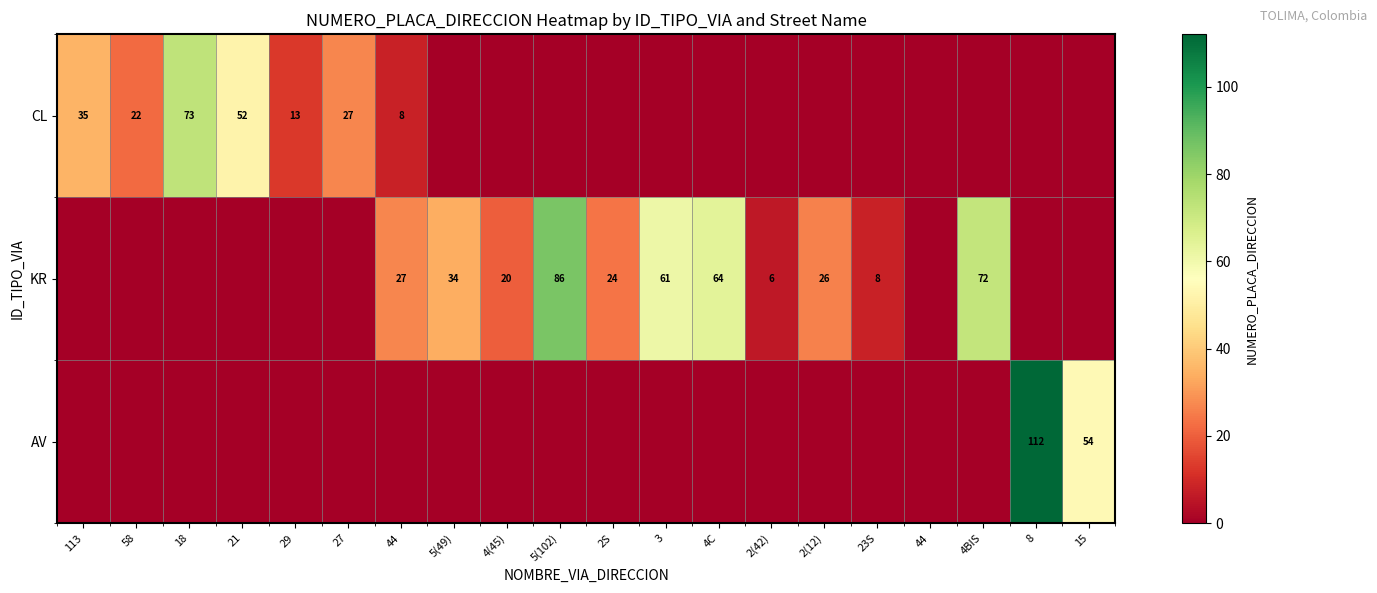

List the labels in order of KR value, smallest first.

113, 58, 18, 21, 29, 27, 44, 8, 15, 2(42), 23S, 4(45), 2S, 2(12), 44, 5(49), 3, 4C, 4BIS, 5(102)